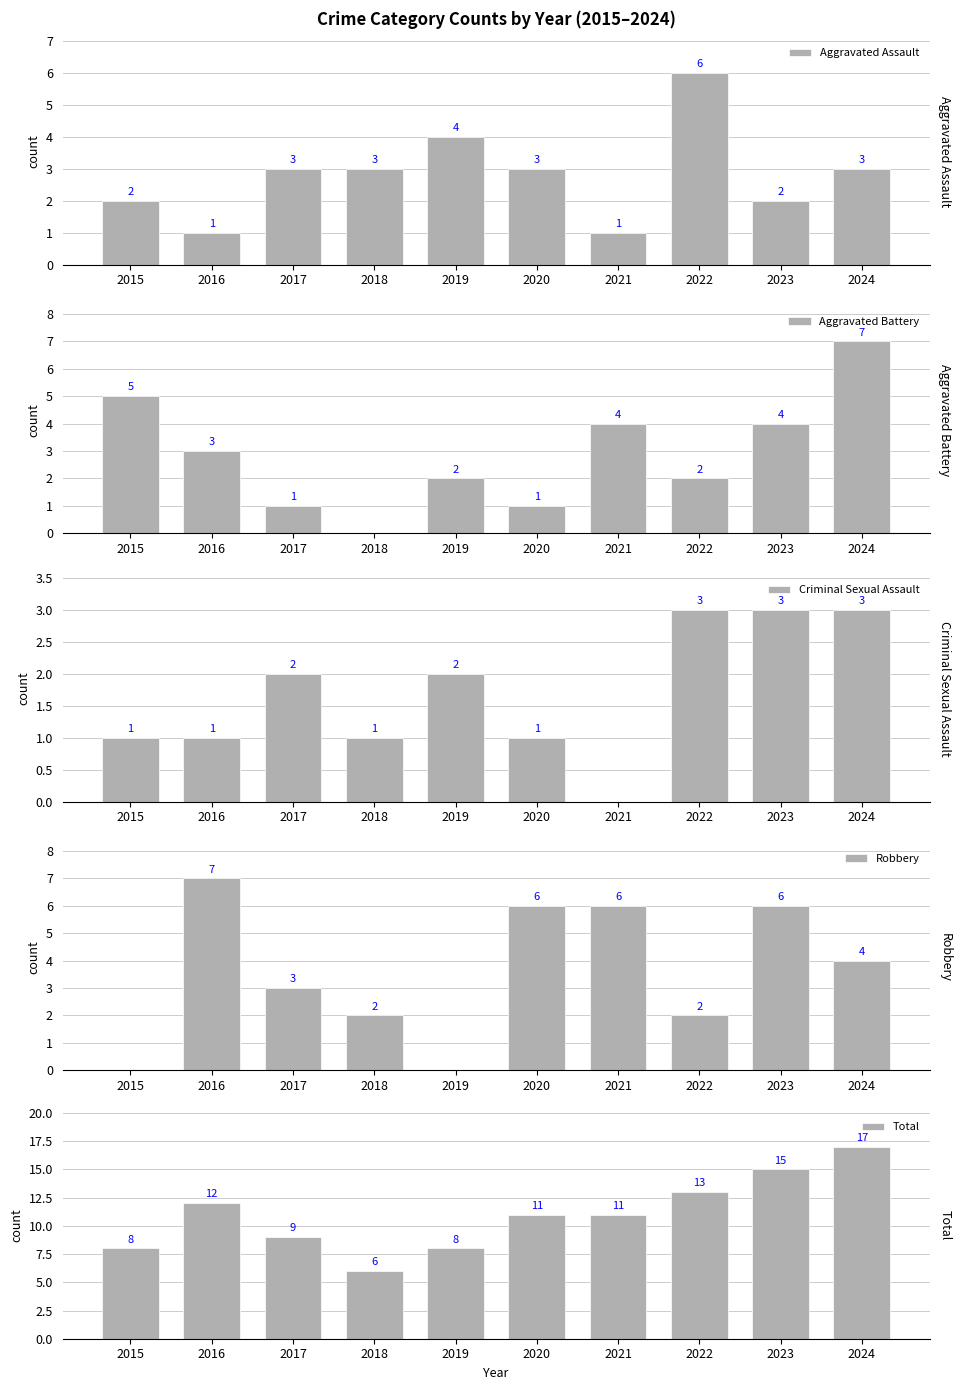

What is the difference between the maximum and second lowest values in the Aggravated Assault series?

5